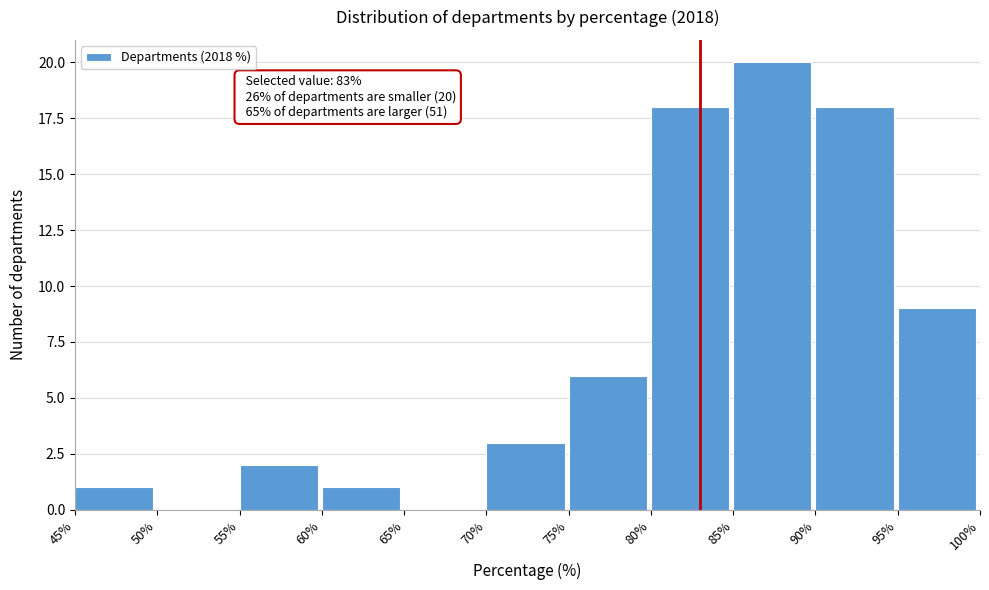

Which range on the x-axis has the tallest bar?

85% to 90%